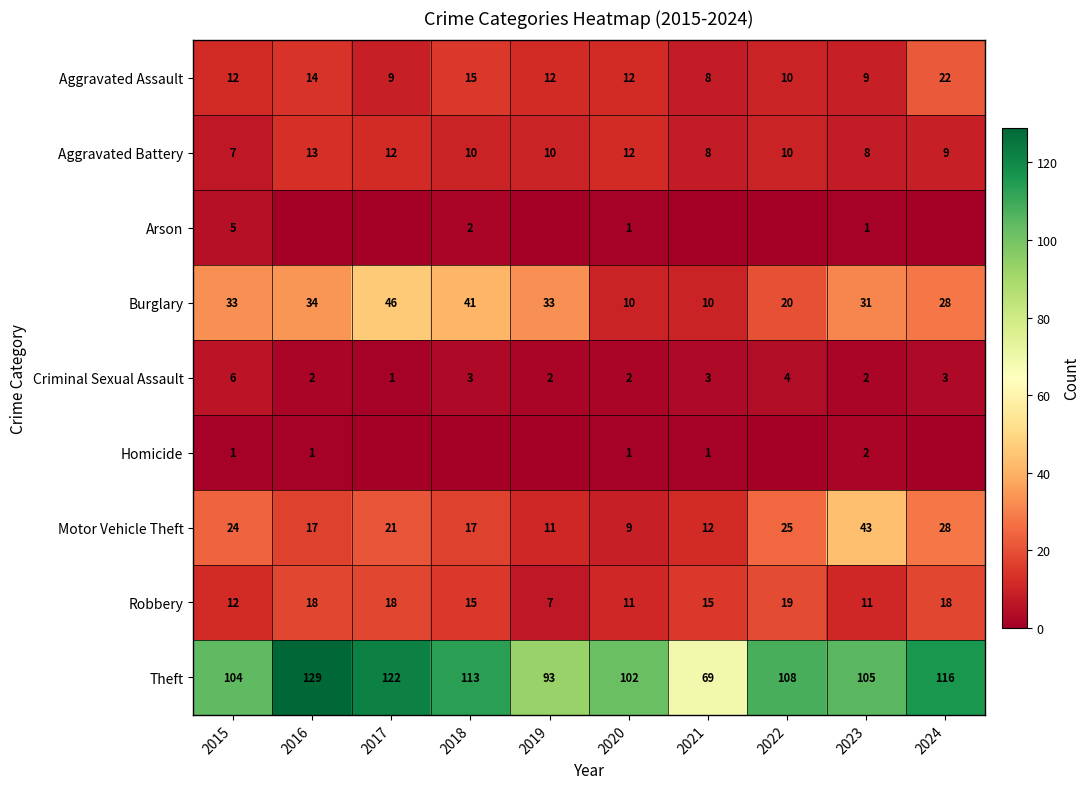

What is the difference between the Aggravated Assault values at 2023 and 2019?

3